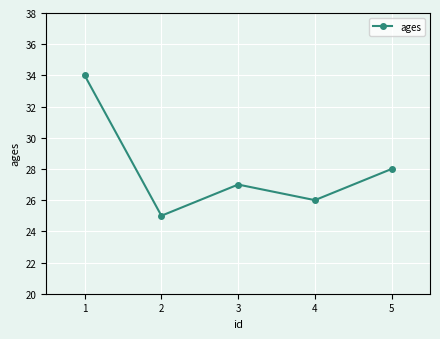

Rank the categories by value from lowest to highest.

2, 4, 3, 5, 1